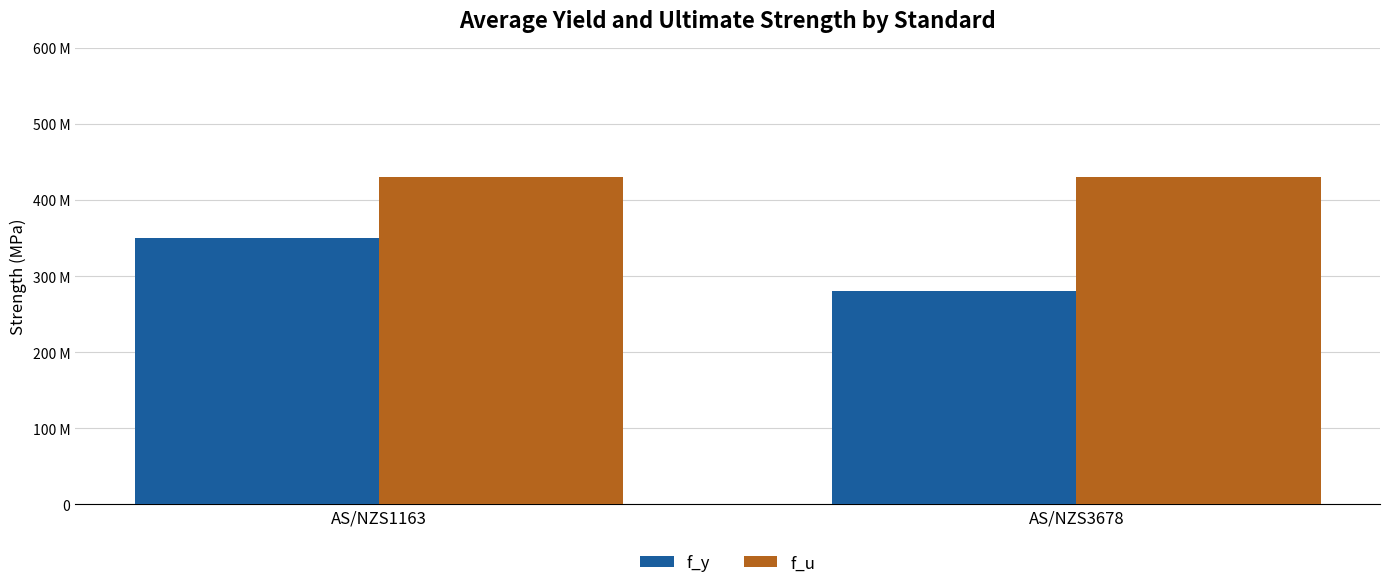

Reading right to left, list all the values displayed in this chart.

f_y: 280	350
f_u: 430	430